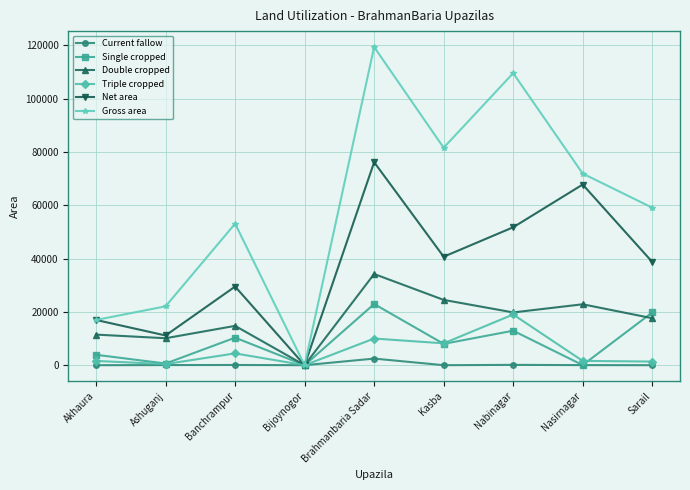

At which category is the sum across all series the highest?

Brahmanbaria Sadar